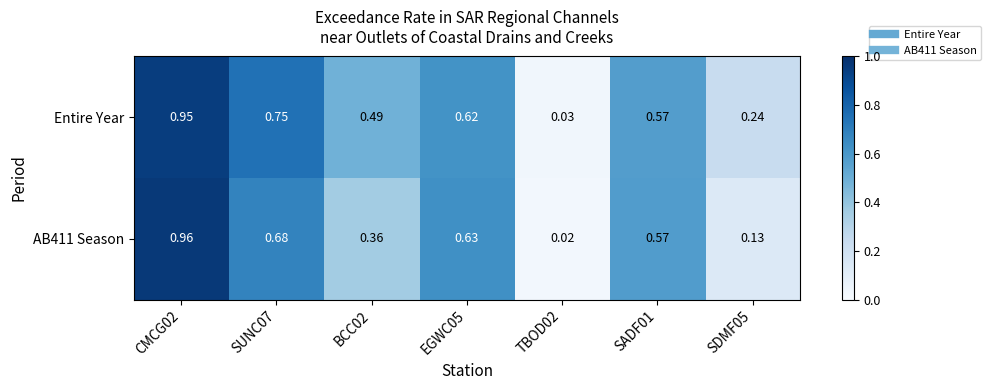

Which series has the largest total across all categories?

Entire Year